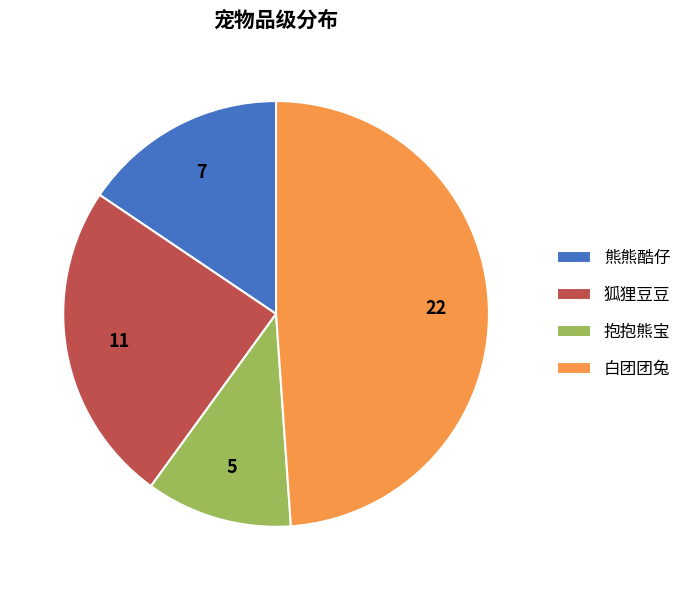

True or false: 白团团兔 accounts for 34% of the total.

False